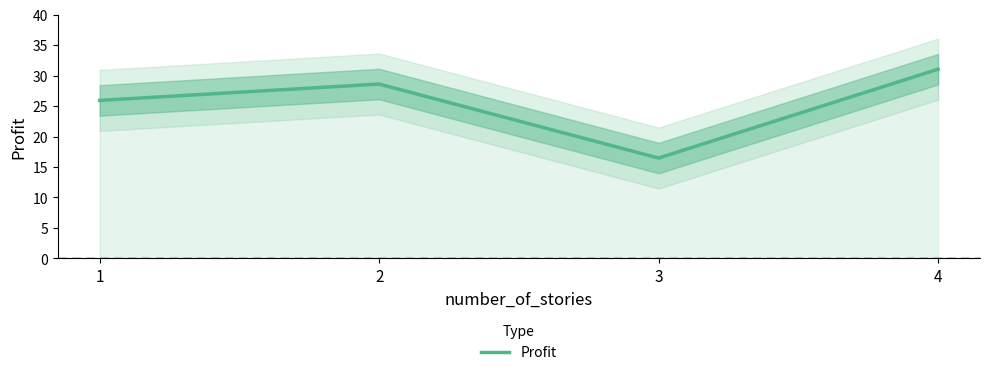

Between 3 and 1, which is larger?

1